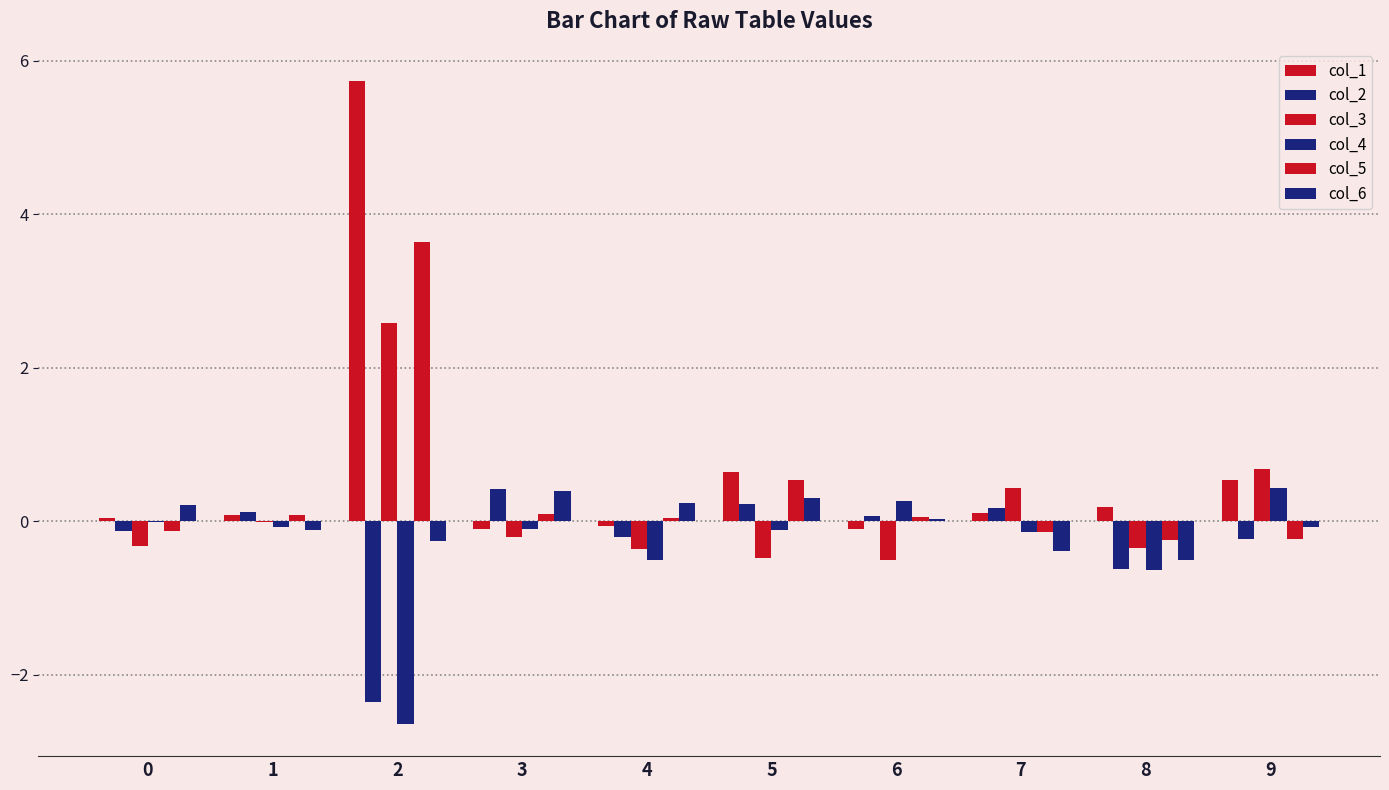

How many categories are shown in the chart?

10